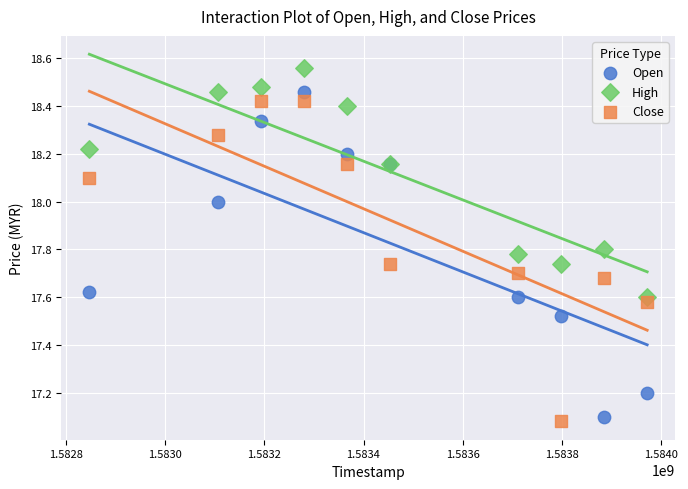

Which series reaches the minimum Y coordinate?

Close